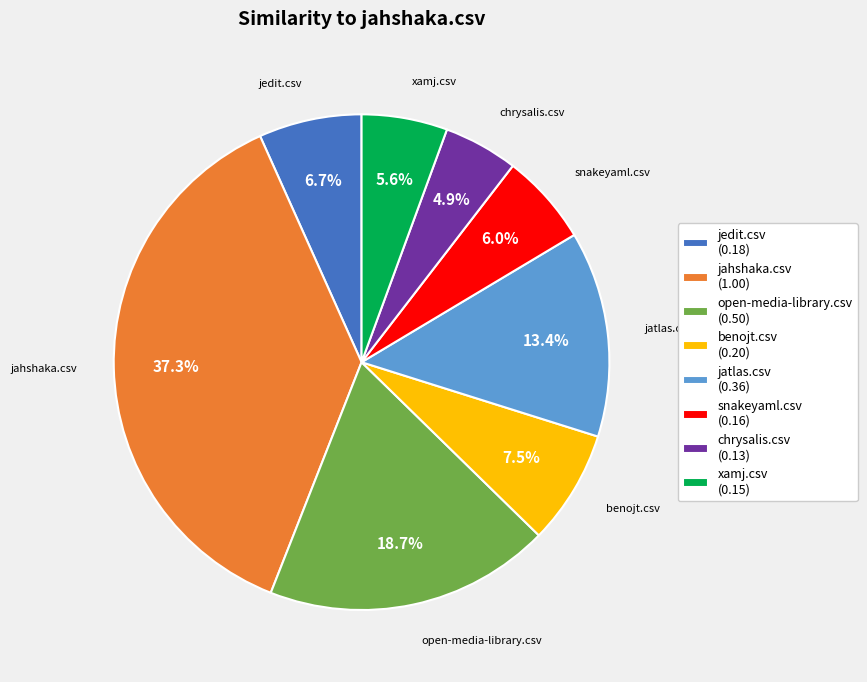

What is the smallest slice in the pie chart?

chrysalis.csv